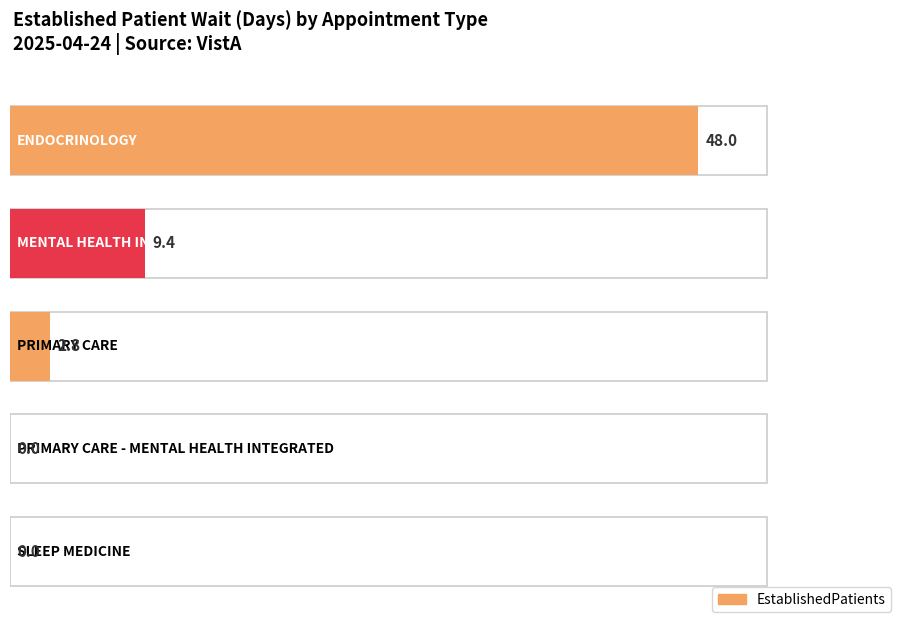

Reading left to right, extract all data points from this chart.

48.0	9.4	2.8	0.0	0.0